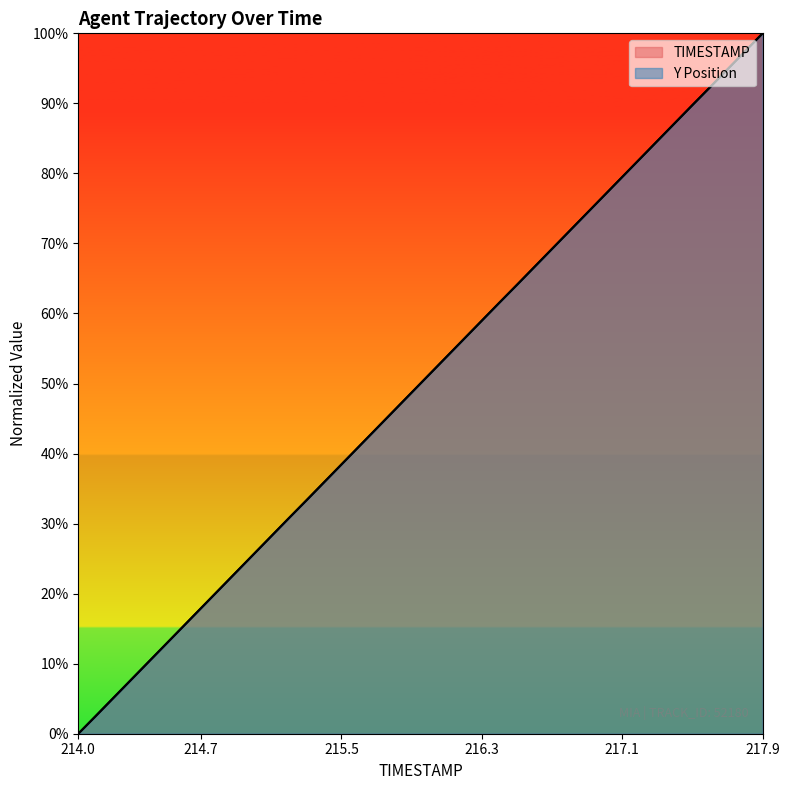

Which series ends up on top after the final intersection of Y and TIMESTAMP?

TIMESTAMP